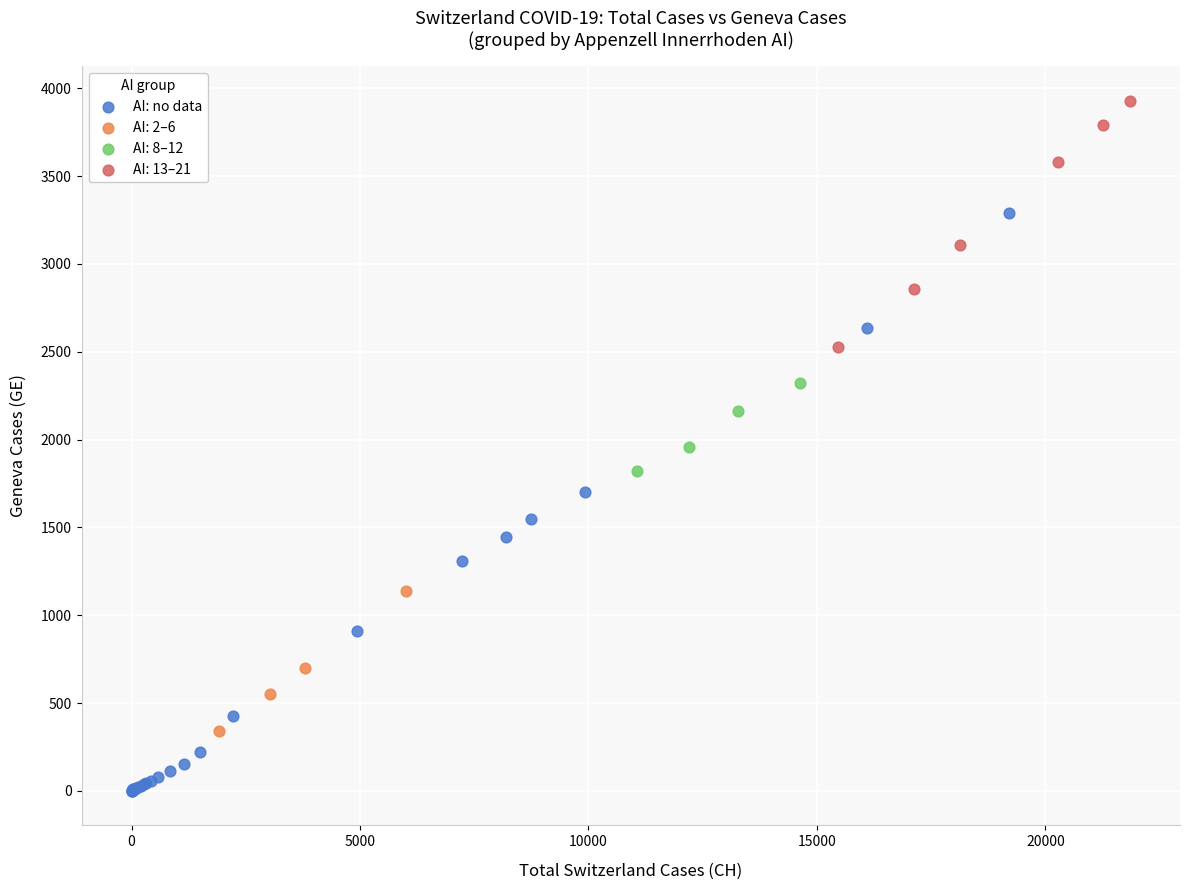

Which series reaches the minimum Y coordinate?

AI: no data